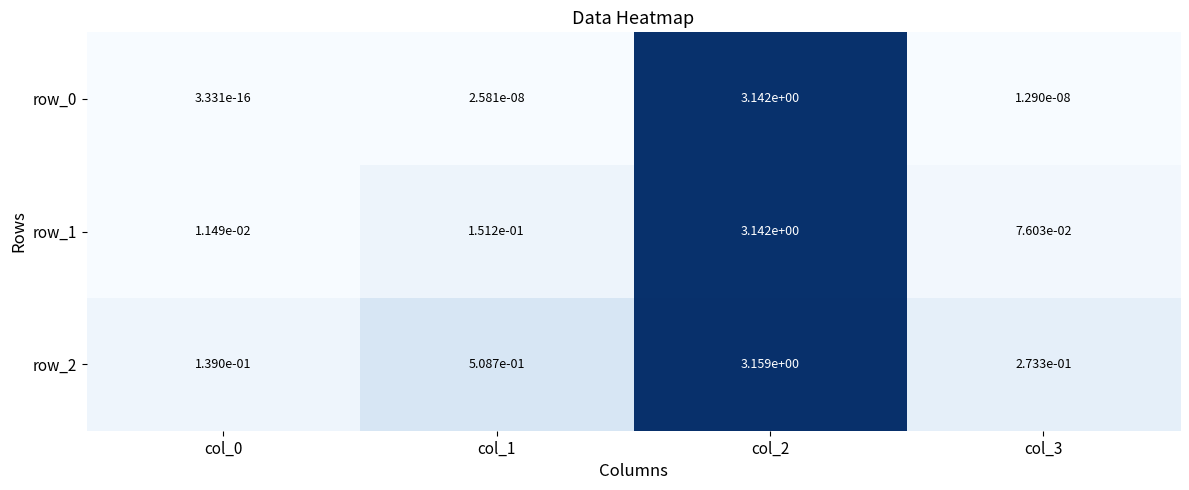

True or false: row_2 has a value of 0.5 at col_3.

False